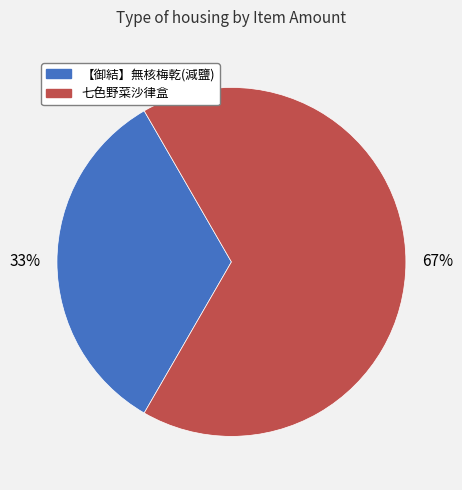

Combined, do 七色野菜沙律盒 and 【御結】無核梅乾(減鹽) account for over 50%?

Yes